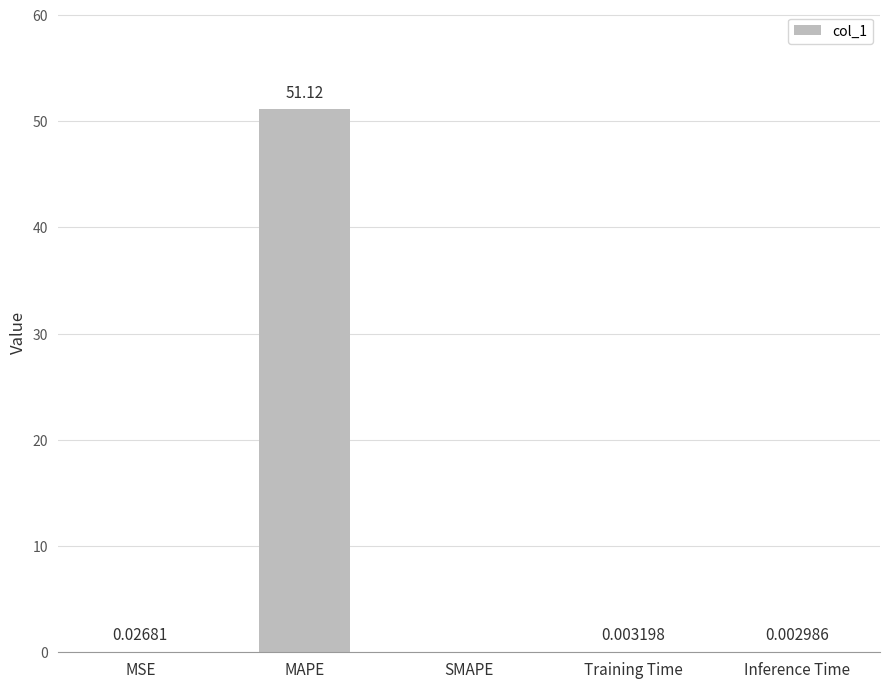

Which label corresponds to the largest value in the chart?

MAPE